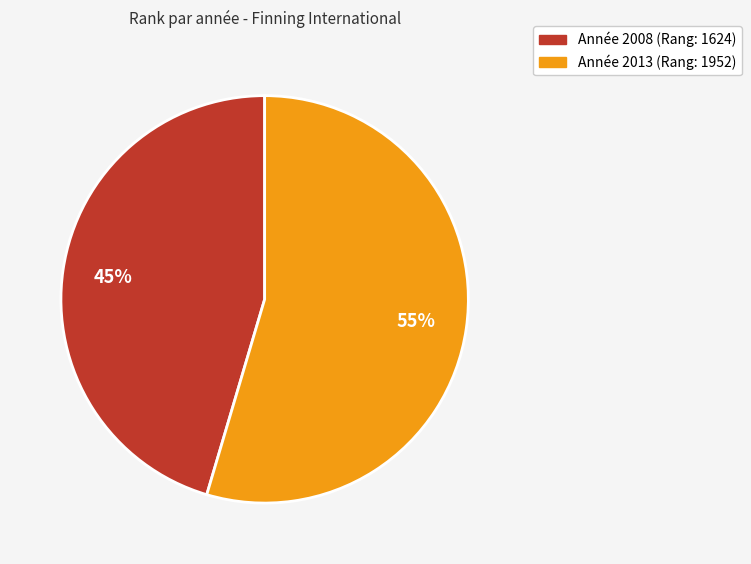

How many slices are in this pie chart?

2